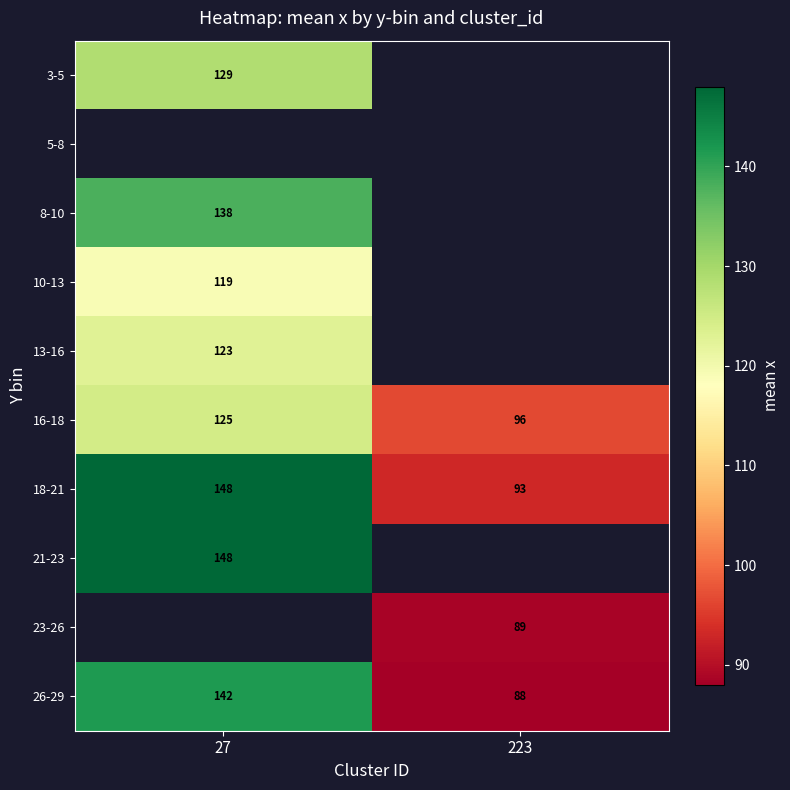

What is the maximum value for 10-13?

119.0